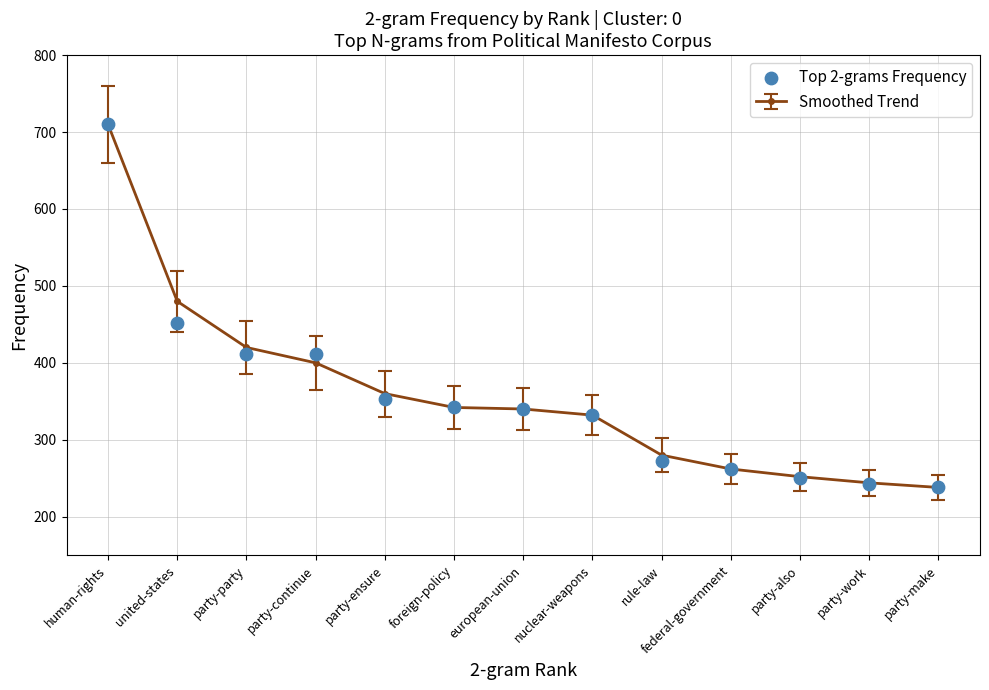

Between human-rights and party-also, which is larger?

human-rights